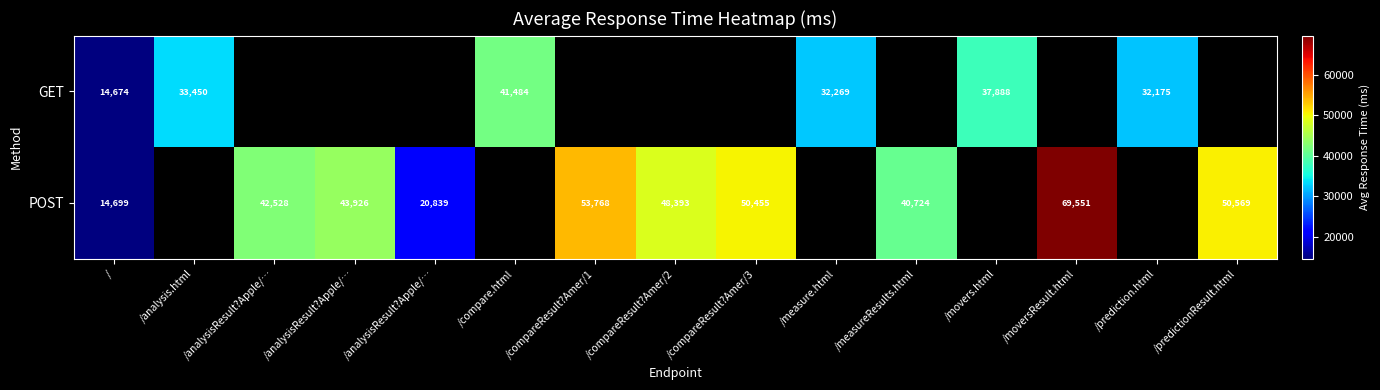

How many series are shown in this chart?

2